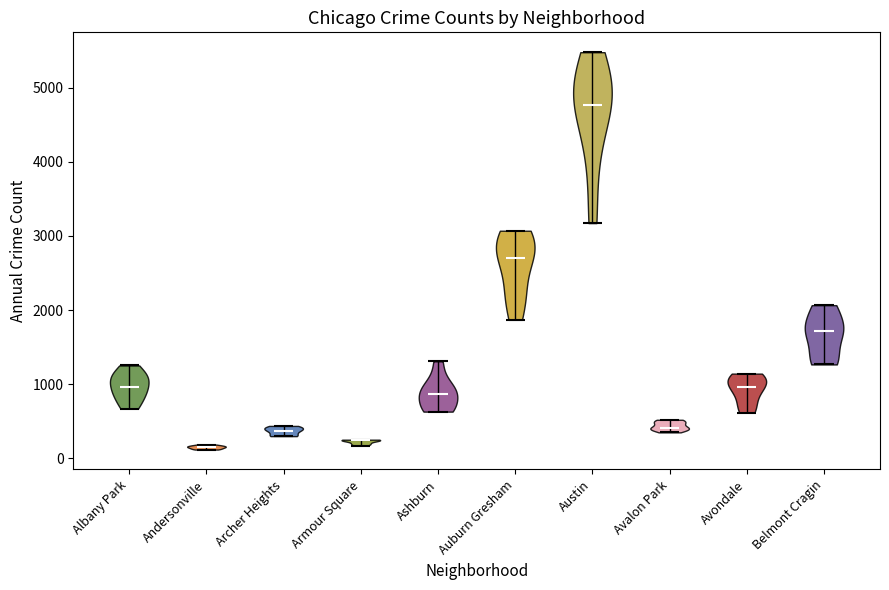

Which violin has the highest median line?

Austin